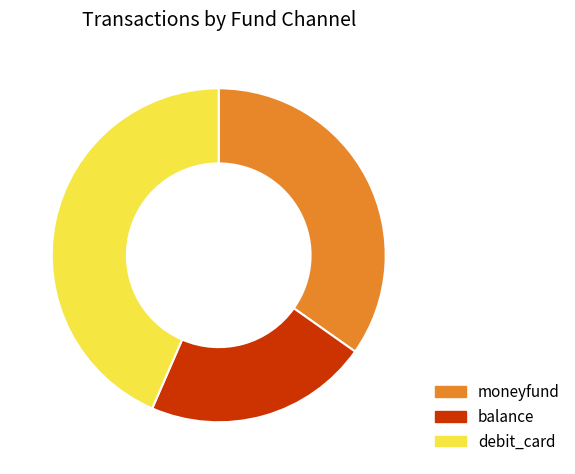

Does balance account for over 50% of the chart?

No